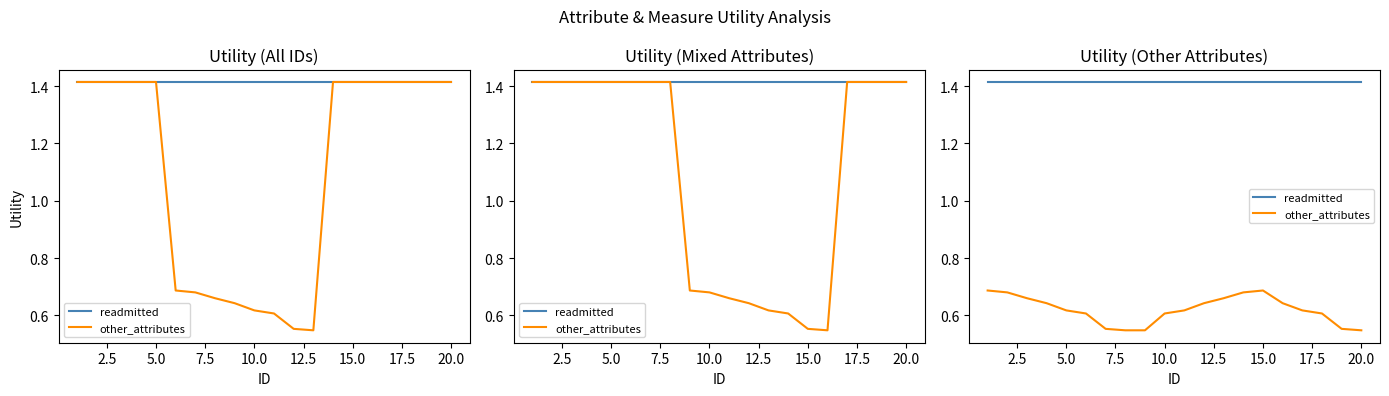

True or false: readmitted and other_attributes intersect in this chart.

False